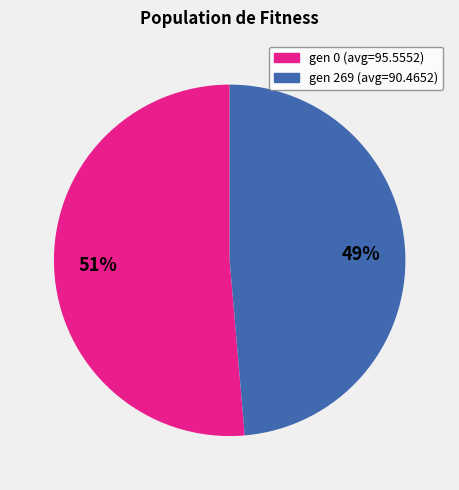

What percentage is the gen 269 (avg=90.4652) slice, to the nearest percent?

49%